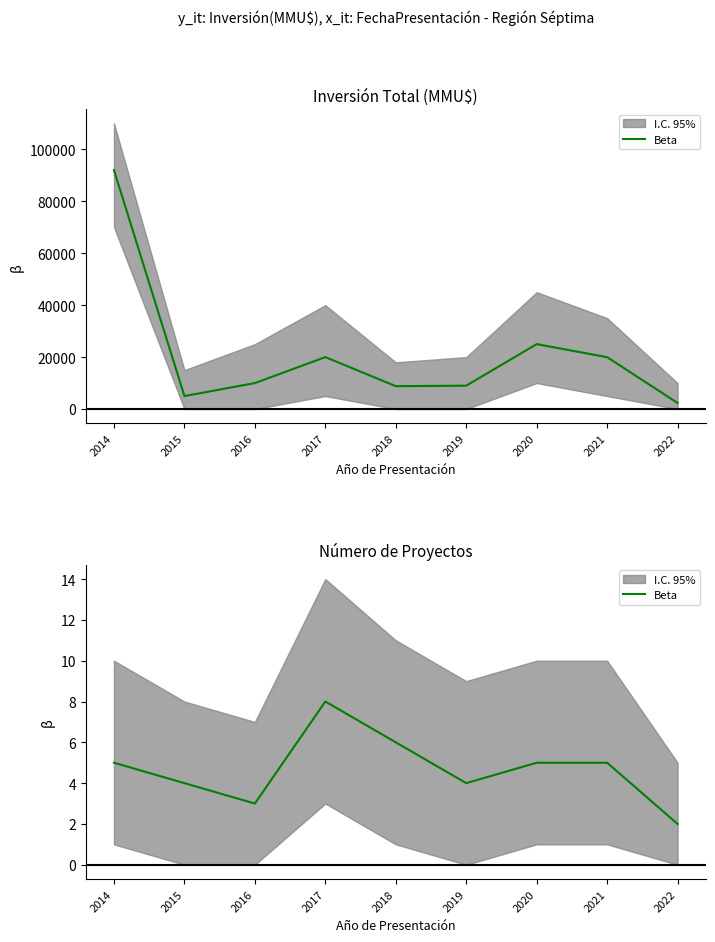

What is the sum of the values at 2016 and 2017?

11